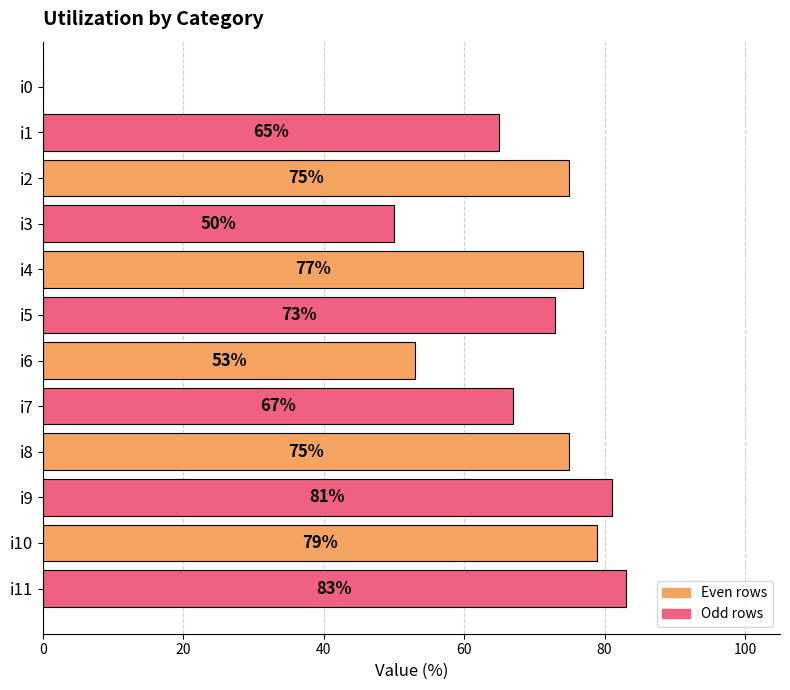

Reading top to bottom, what are all the values shown in this chart?

i0=0	i1=65	i2=75	i3=50	i4=77	i5=73	i6=53	i7=67	i8=75	i9=81	i10=79	i11=83